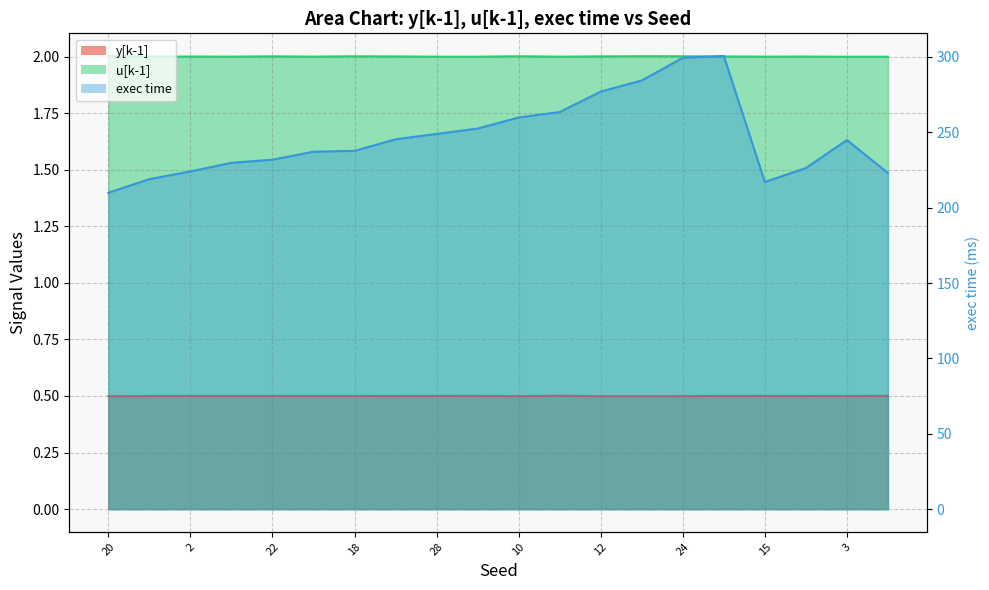

The exec time series shows 445.9 at 8. True or false?

False